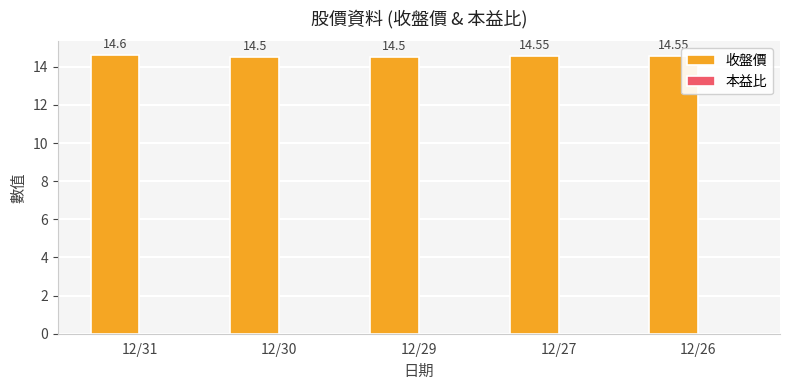

What is the ratio of the value at 12/29 to the value at 12/26?

1.0